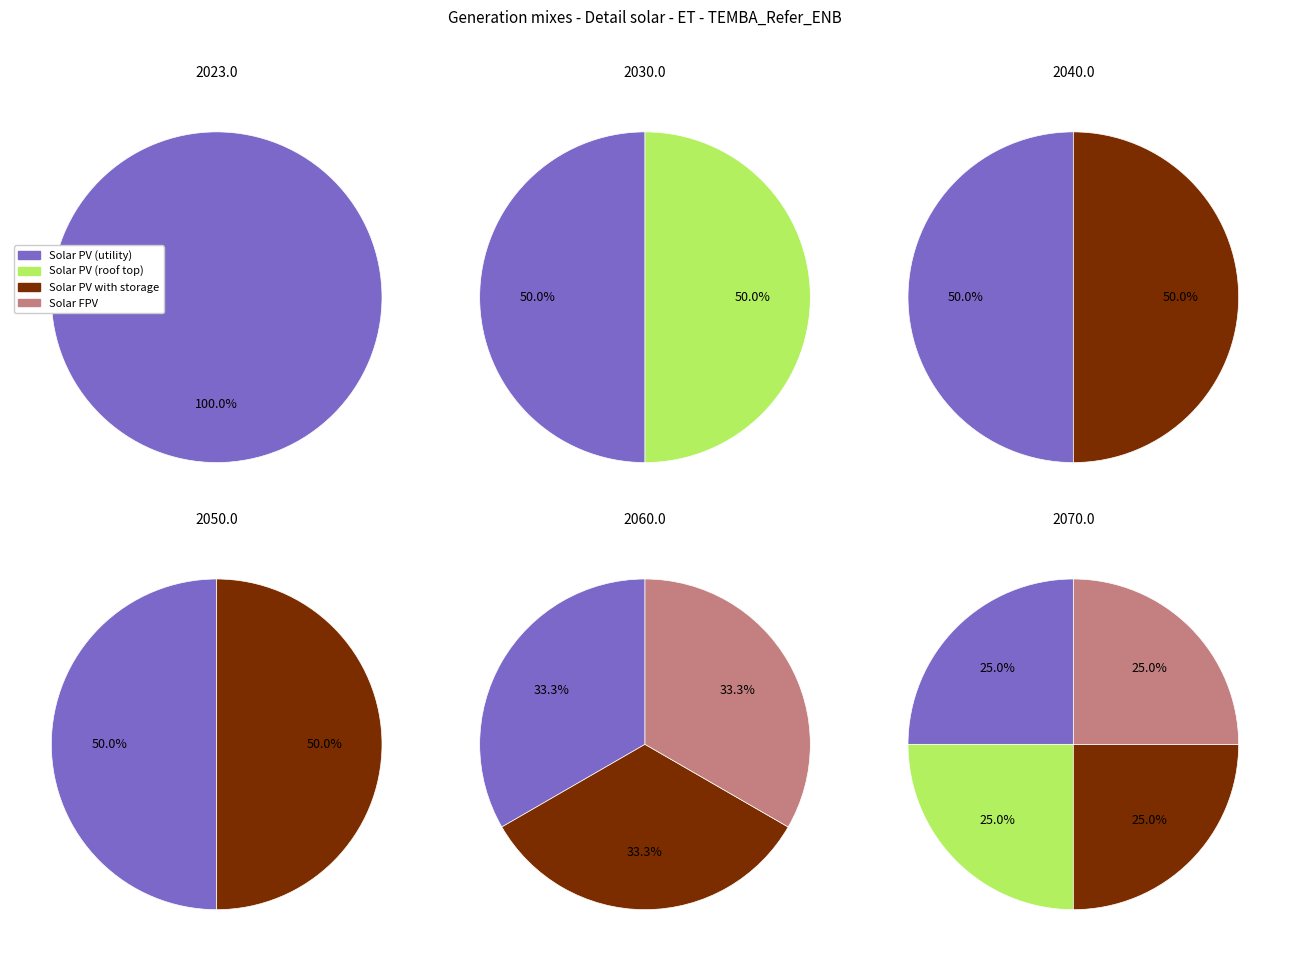

To the nearest percent, what portion does 3 represent?

25%